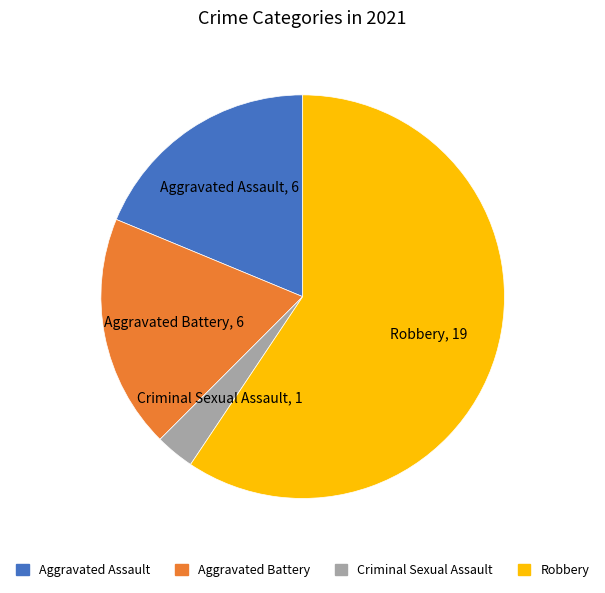

Which slice is the smallest?

Criminal Sexual Assault